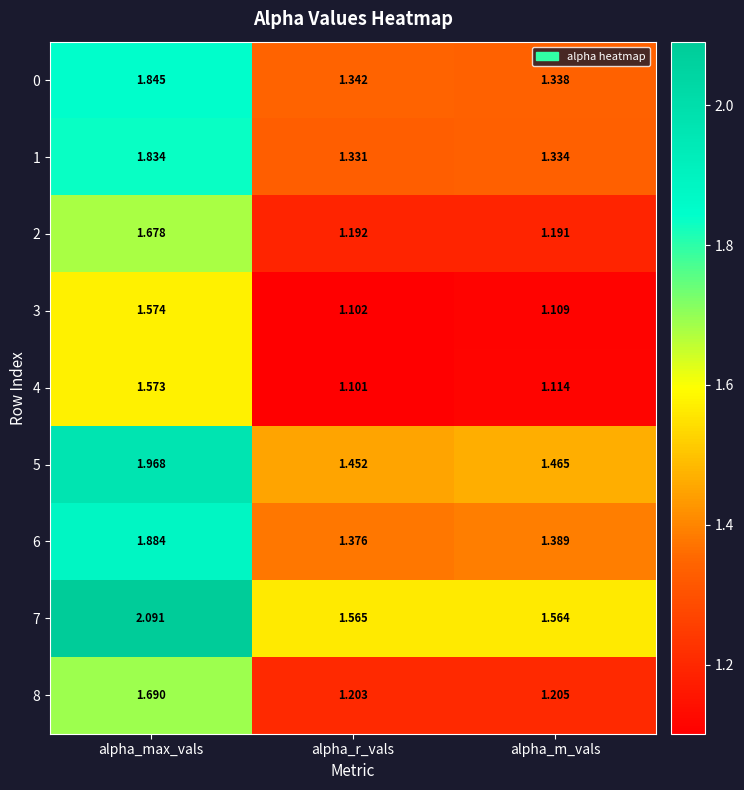

Is the value of 6 at alpha_max_vals greater than the value of 7 at alpha_r_vals?

Yes